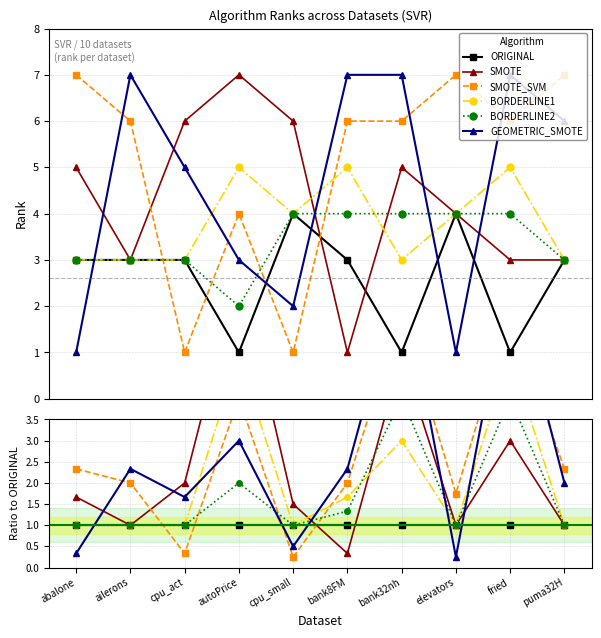

Which series has the widest spread of values?

GEOMETRIC_SMOTE